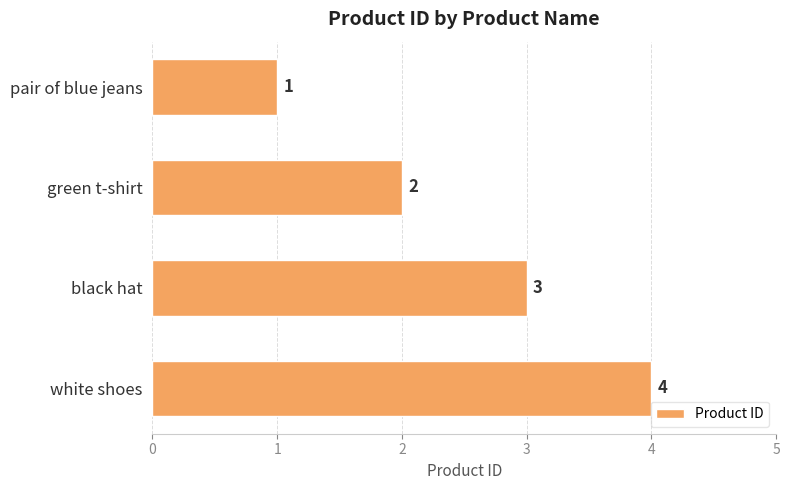

List the labels in order of value, smallest first.

pair of blue jeans, green t-shirt, black hat, white shoes